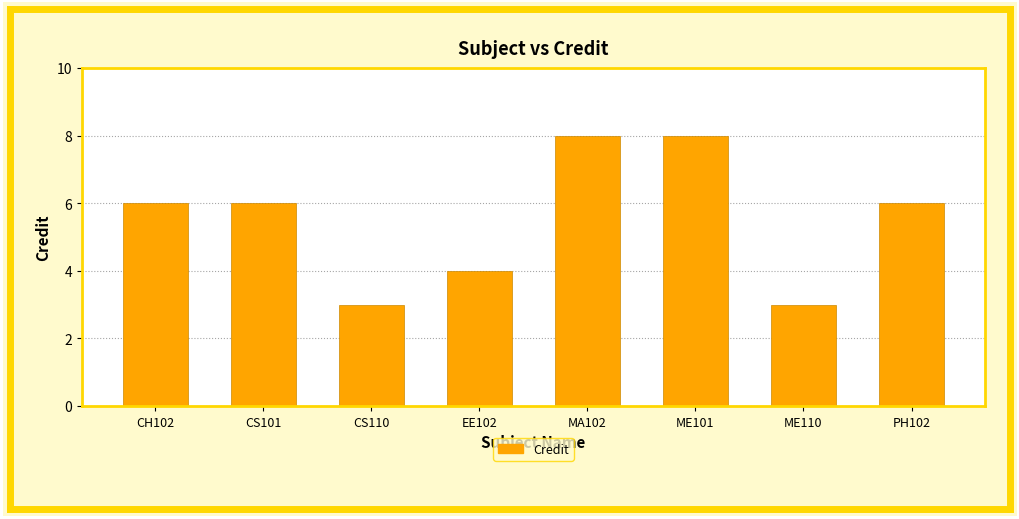

What position from the left is CH102?

1